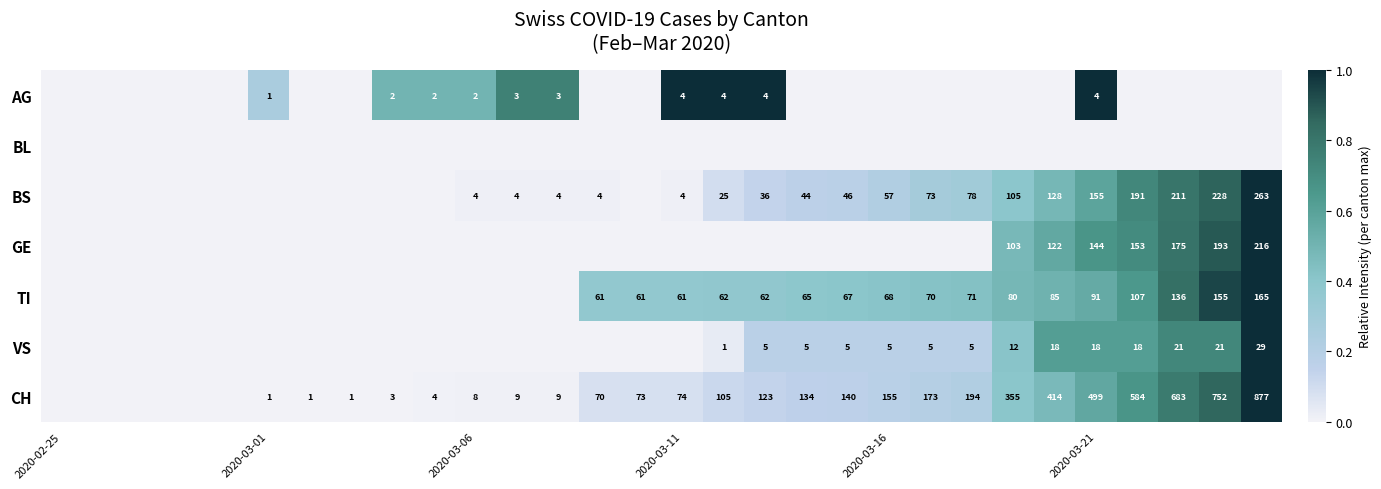

Is it true that TI equals 115 at 2020-03-16?

False